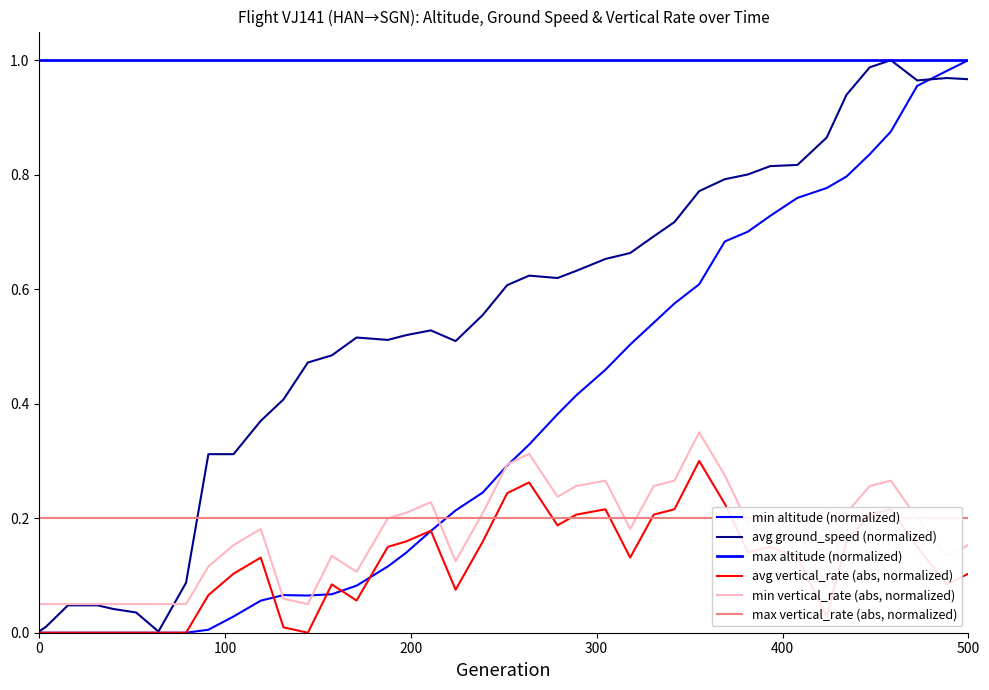

What is the value of the max vertical_rate (abs, normalized) point at the 38th from the left?

0.2